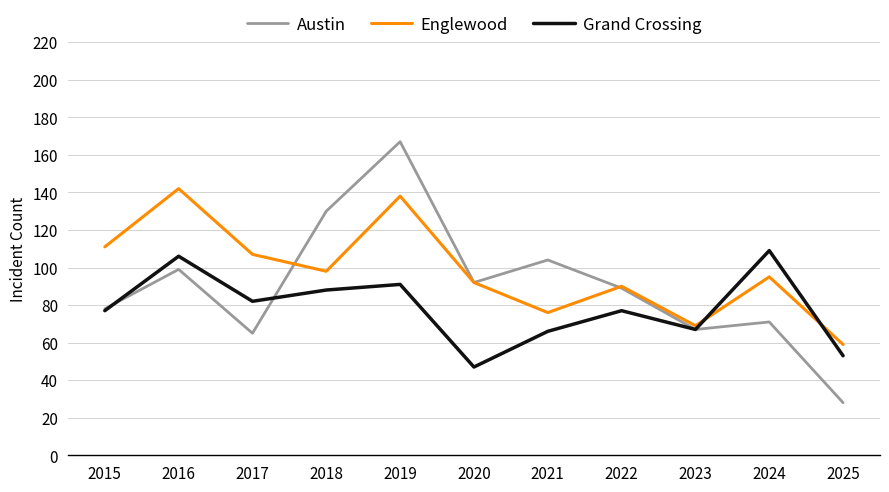

What is the total value across all series at 2019?

396